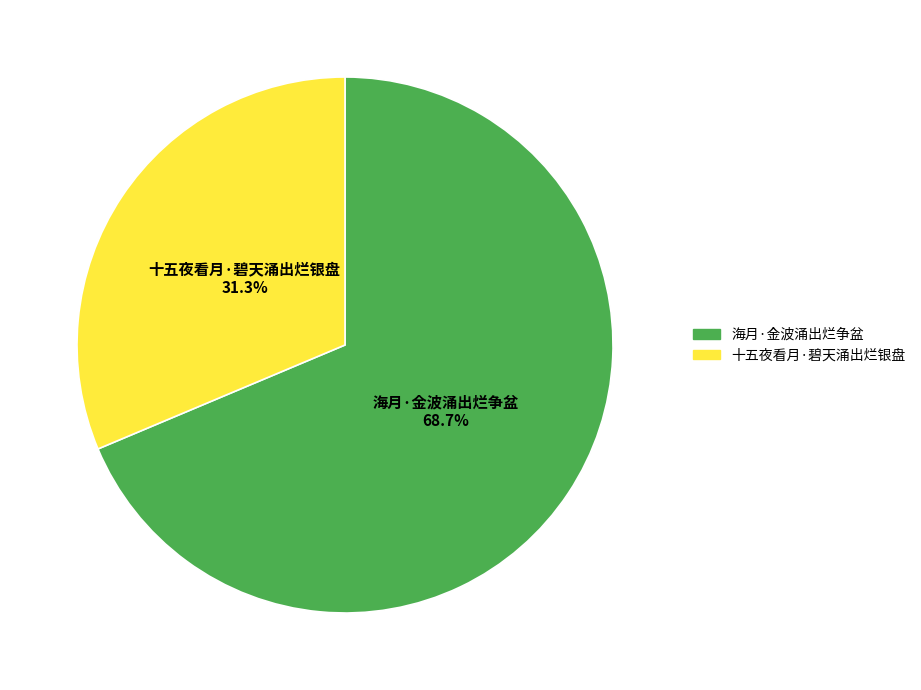

How many slices are in this pie chart?

2